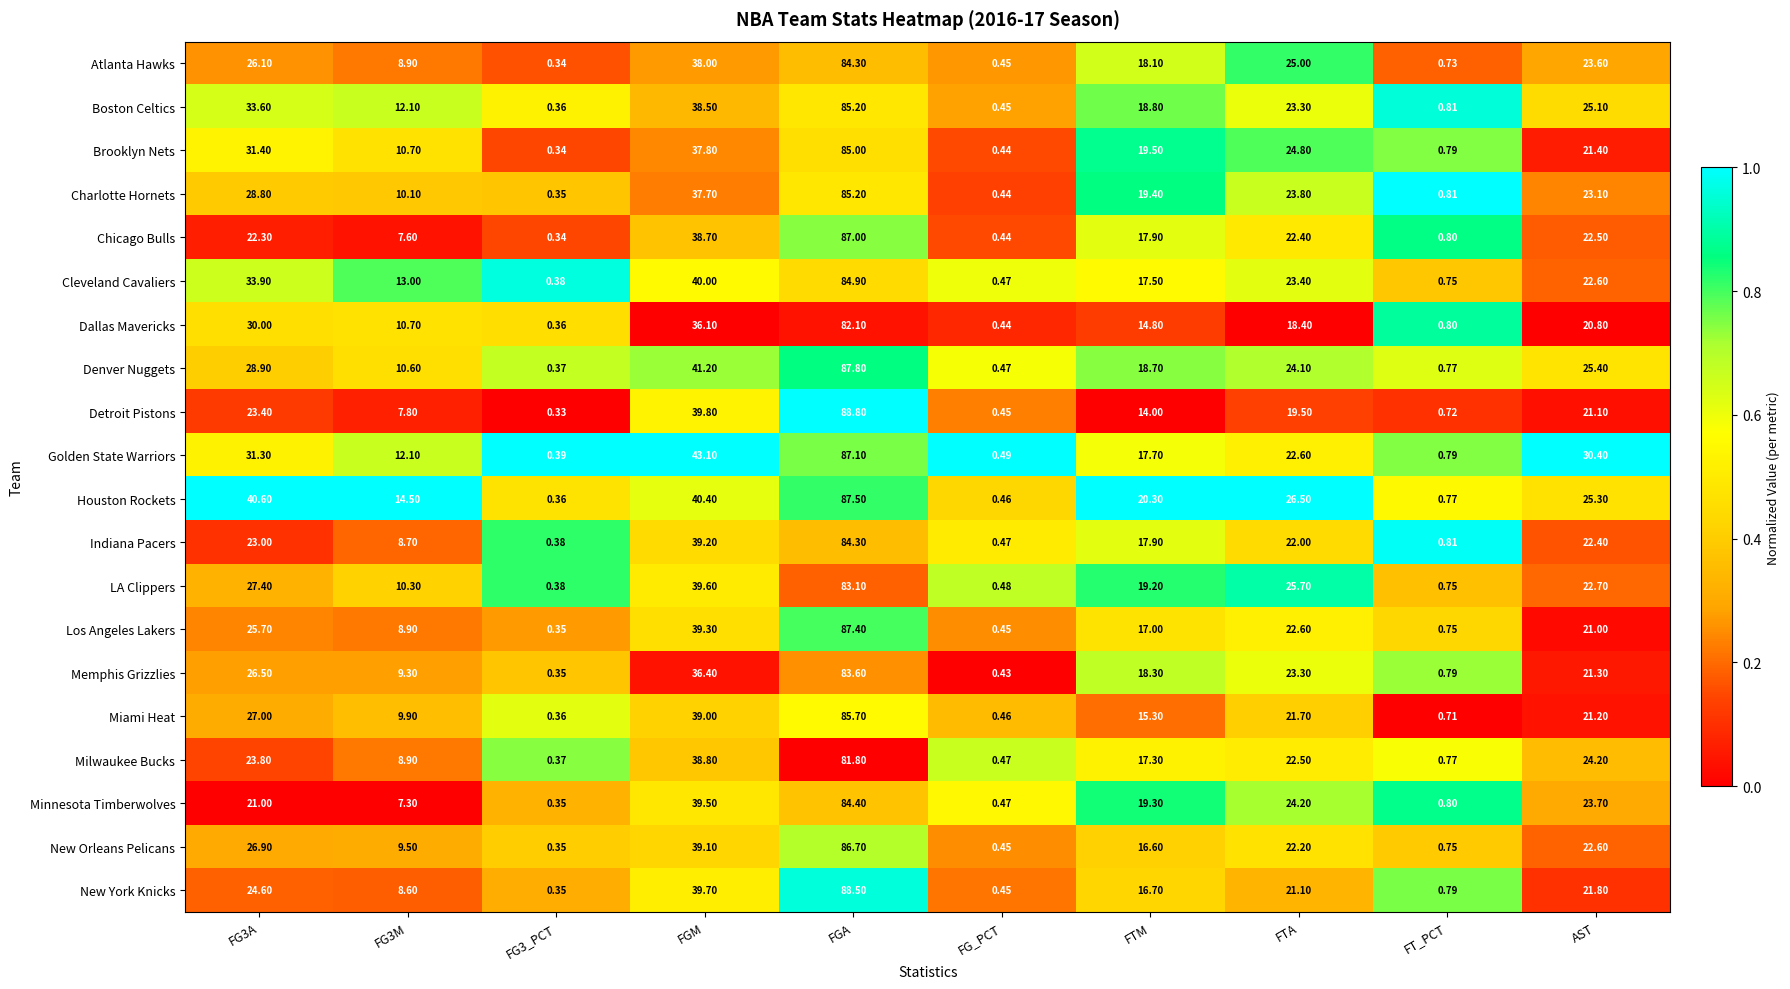

Which category has the highest value in the Milwaukee Bucks series?

FGA